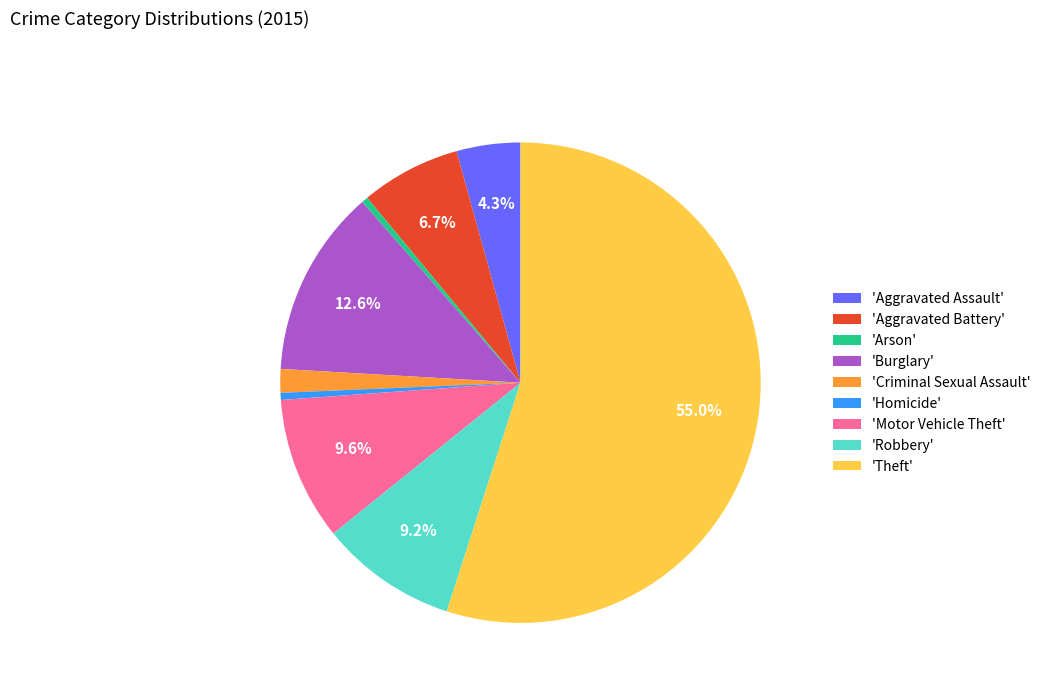

Do 'Aggravated Assault' and 'Burglary' together represent more than half of the pie?

No